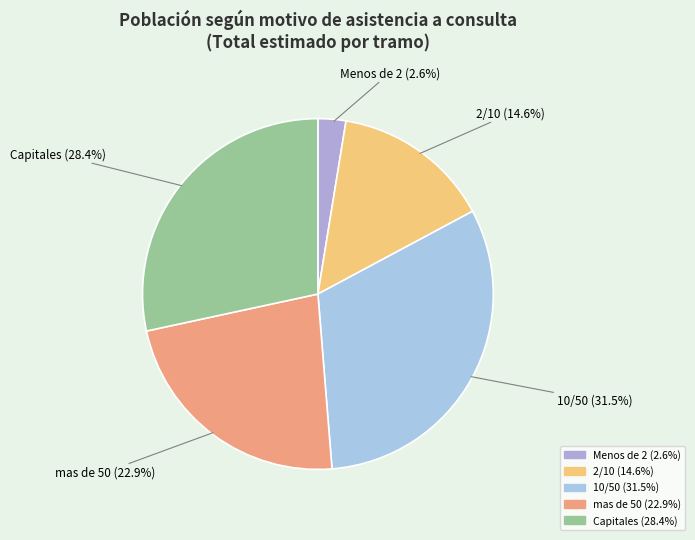

How many slices are in this pie chart?

5